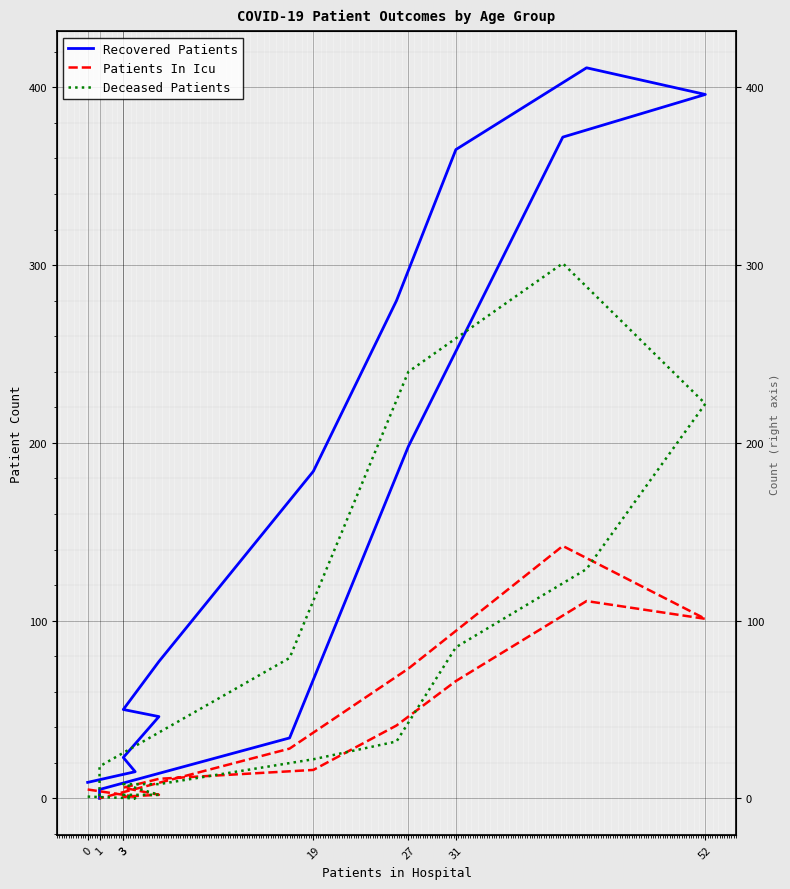

How many data points does each series have?

16